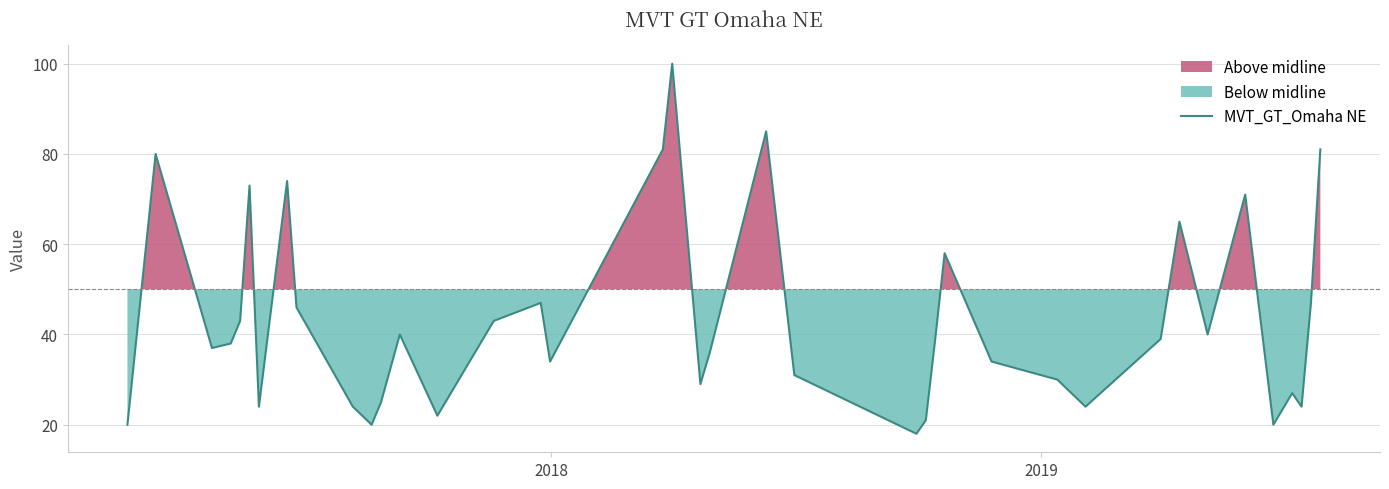

What is the highest value of the MVT_GT_Omaha NE series?

100